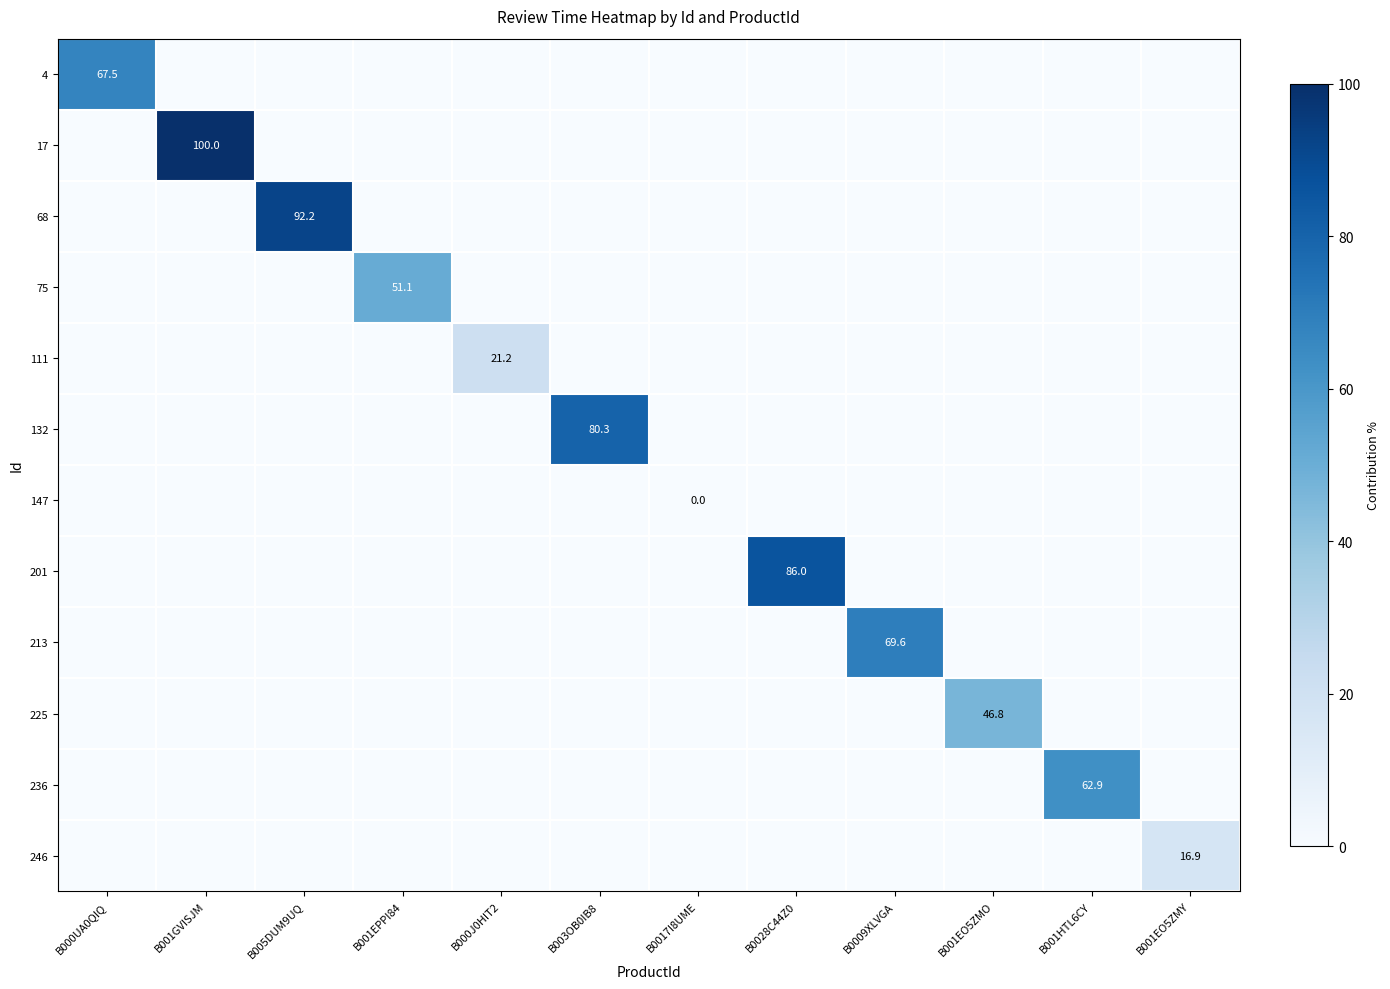

Is the value of 68 at B0028C44Z0 greater than the value of 225 at B000J0HIT2?

No